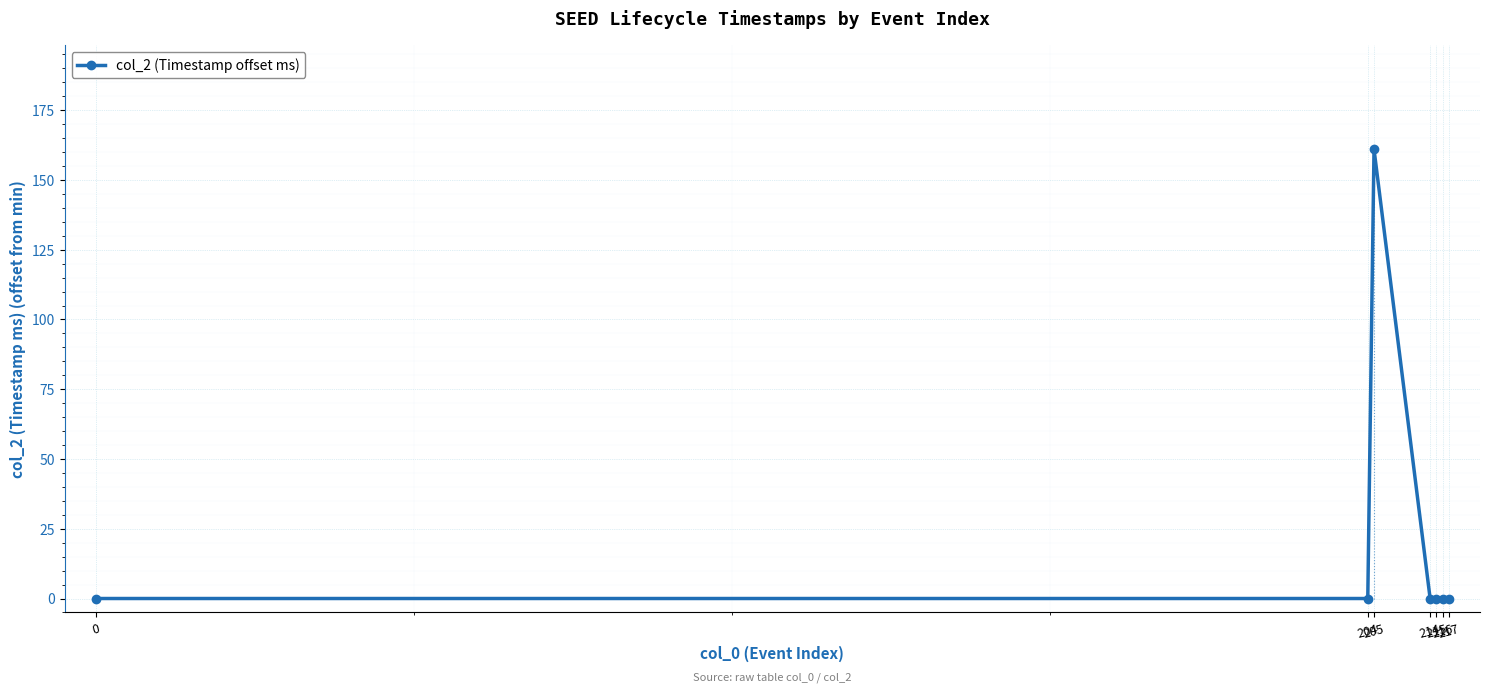

List the labels in order of value, smallest first.

0, 204, 214, 215, 216, 217, 205